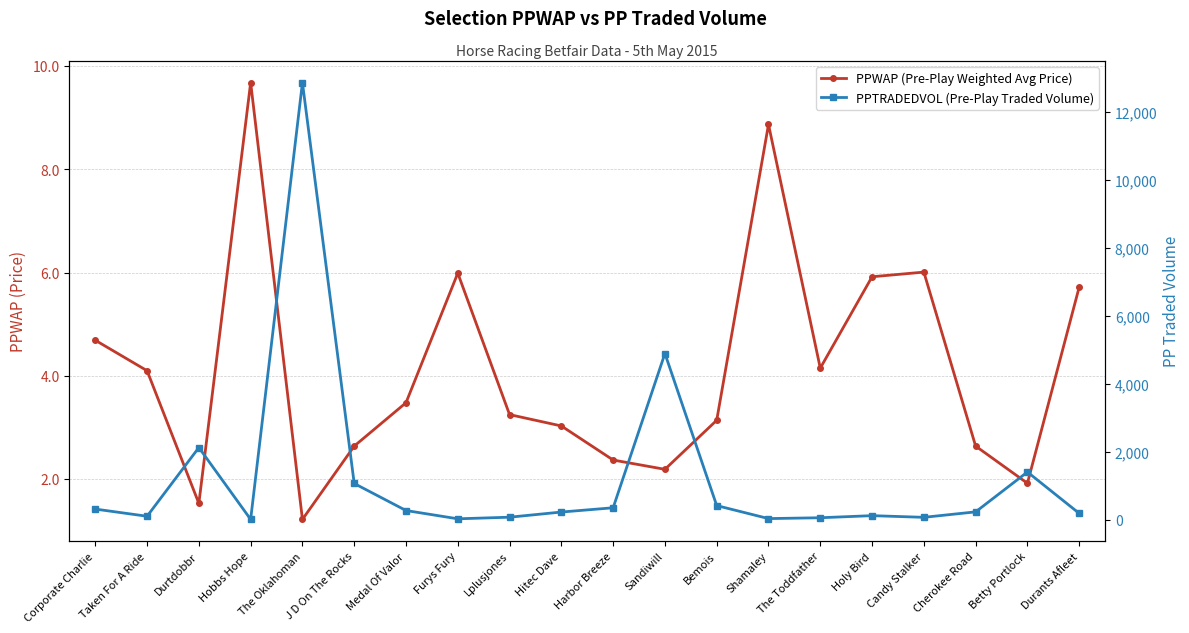

The PPWAP (Pre-Play Weighted Avg Price) series shows 5.1 at Bemois. True or false?

False